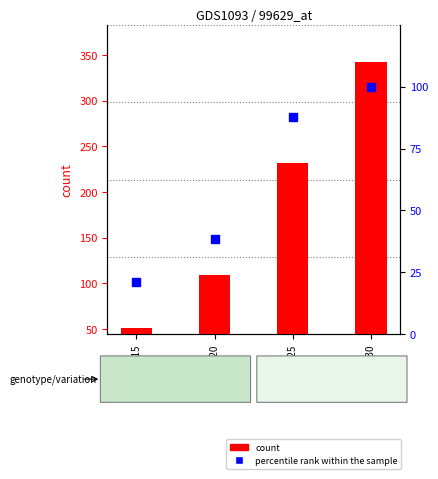

At how many categories does at least one series exceed 225?

2